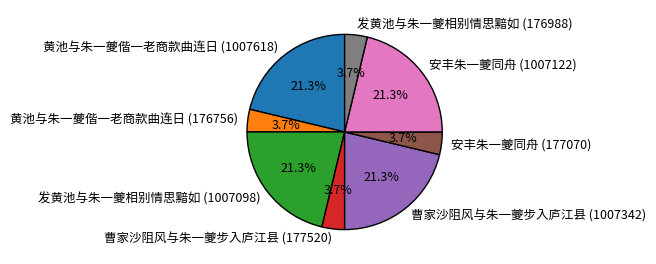

Does 曹家沙阻风与朱一夔步入庐江县 (177520) account for over 50% of the chart?

No